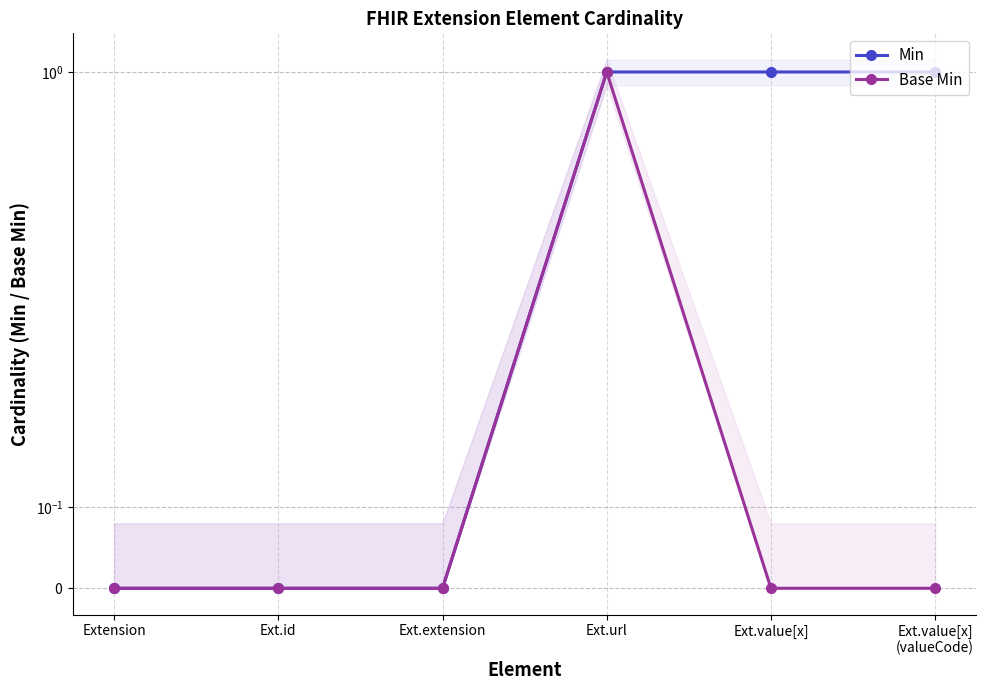

Where is the first local maximum for Base Min?

Ext.url